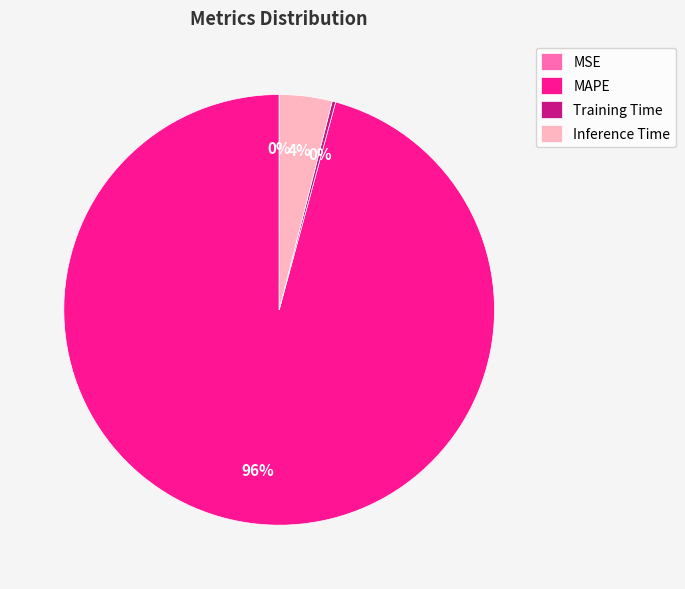

Do Inference Time and MAPE together represent more than half of the pie?

Yes